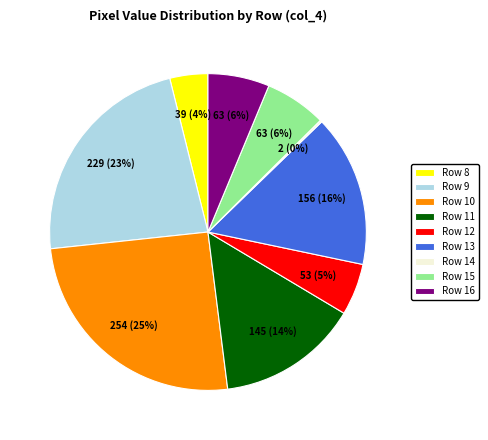

Is the sum of Row 15 and Row 12 greater than half?

No